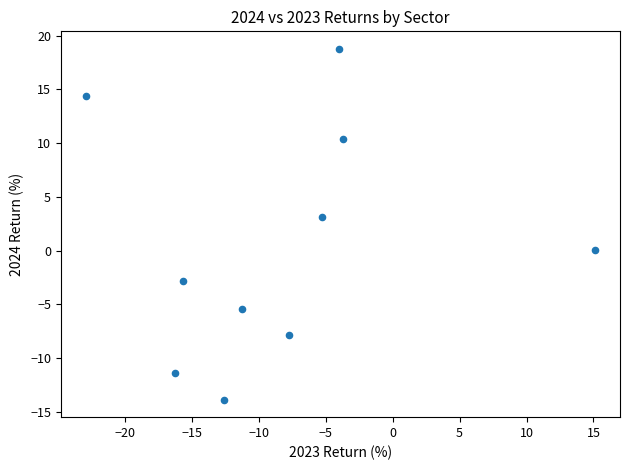

What Y value in the scatter plot is closest to 2?

3.1